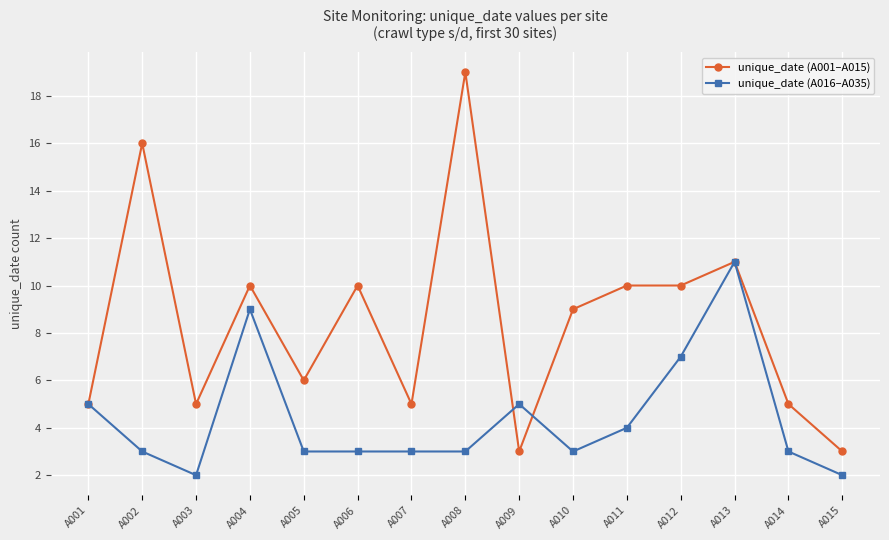

Which series has the largest total across all categories?

unique_date (A001–A015)